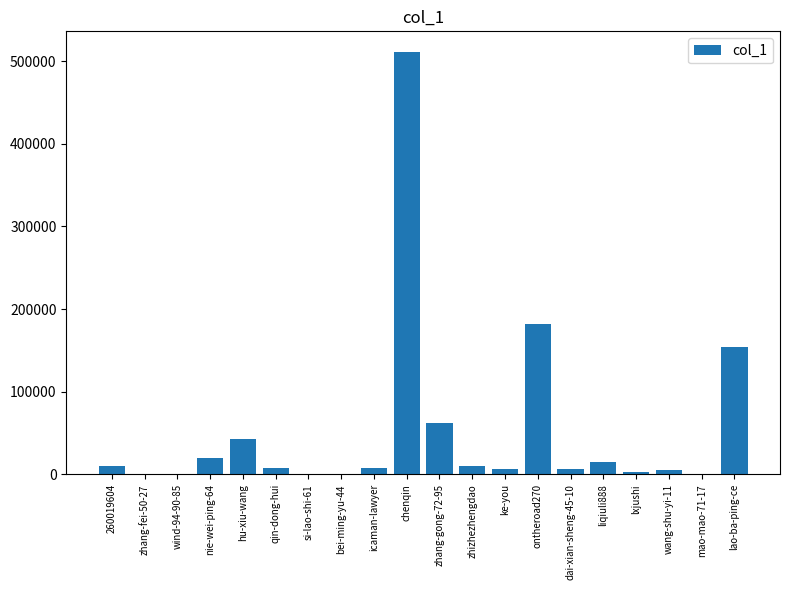

The chart shows a value of 9952 at 260019604. True or false?

True